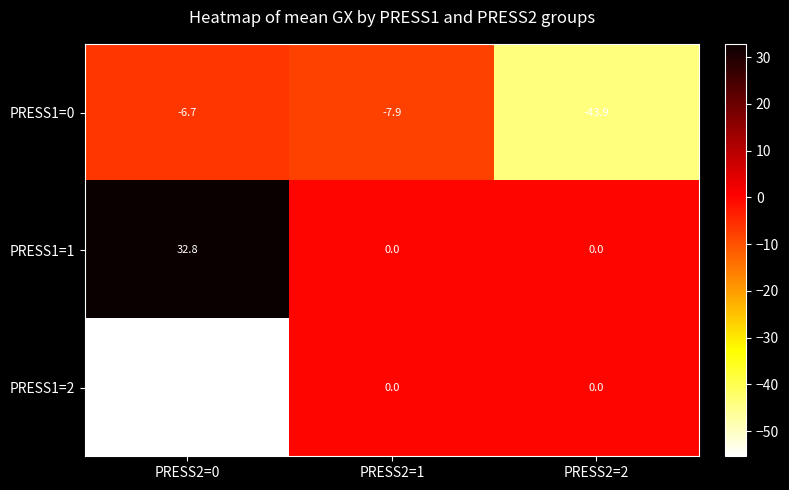

List the series in order of their peak value, highest first.

PRESS1=1, PRESS1=2, PRESS1=0